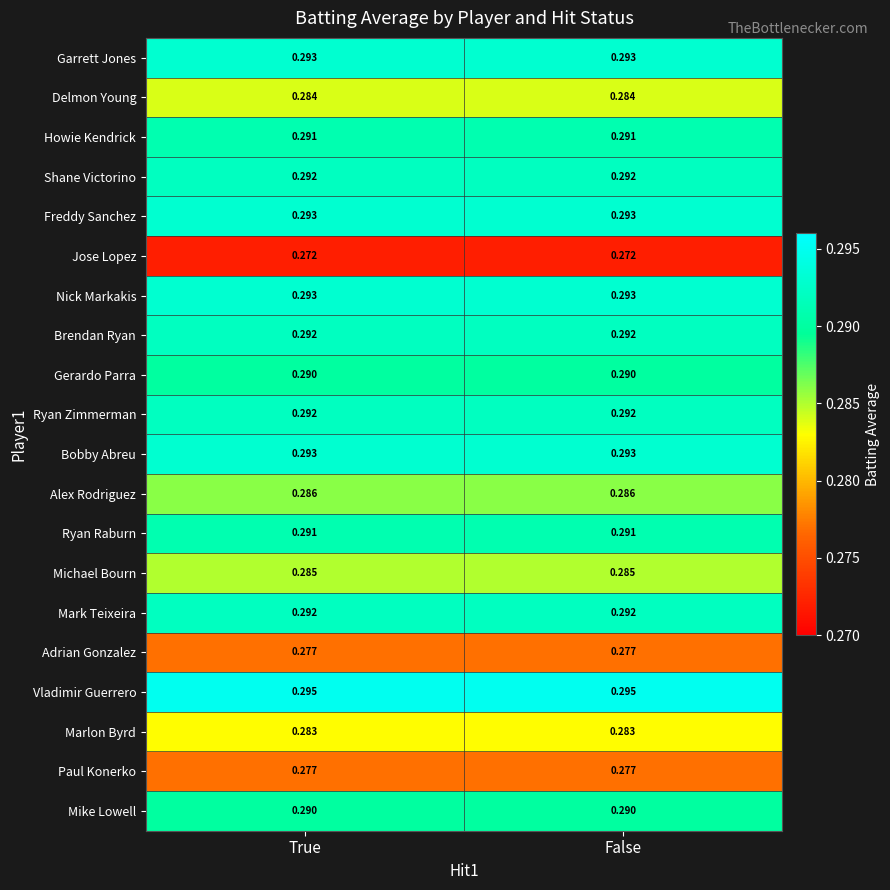

Which series has the largest total across all categories?

Vladimir Guerrero